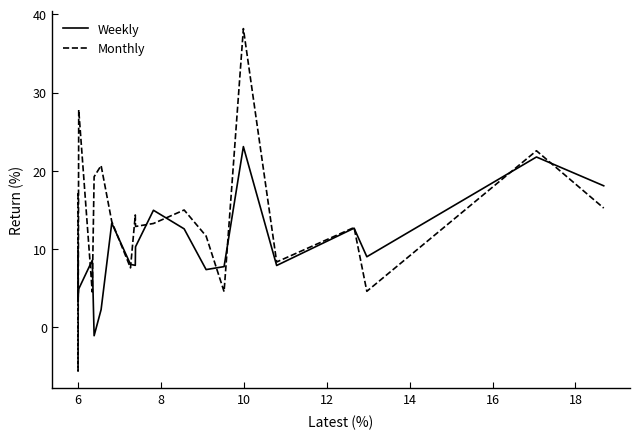

Which series has the widest spread of values?

Monthly